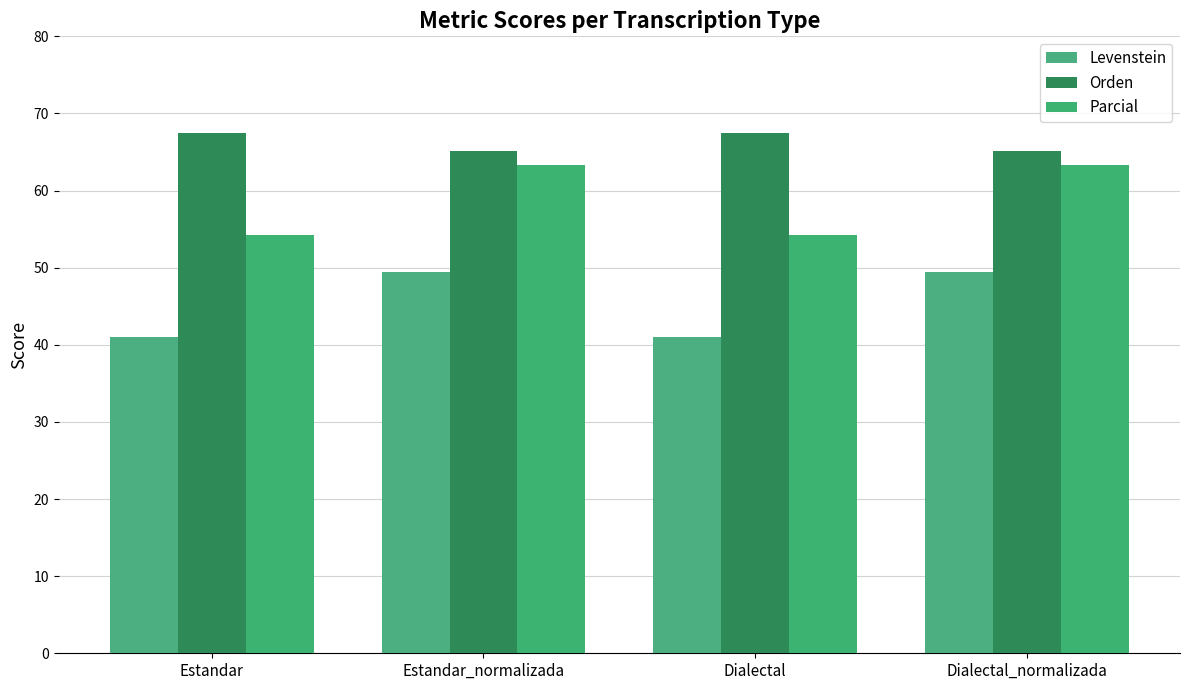

Reading right to left, list all the values displayed in this chart.

Levenstein: 49.4	41.1	49.4	41.1
Orden: 65.1	67.5	65.1	67.5
Parcial: 63.4	54.2	63.4	54.2